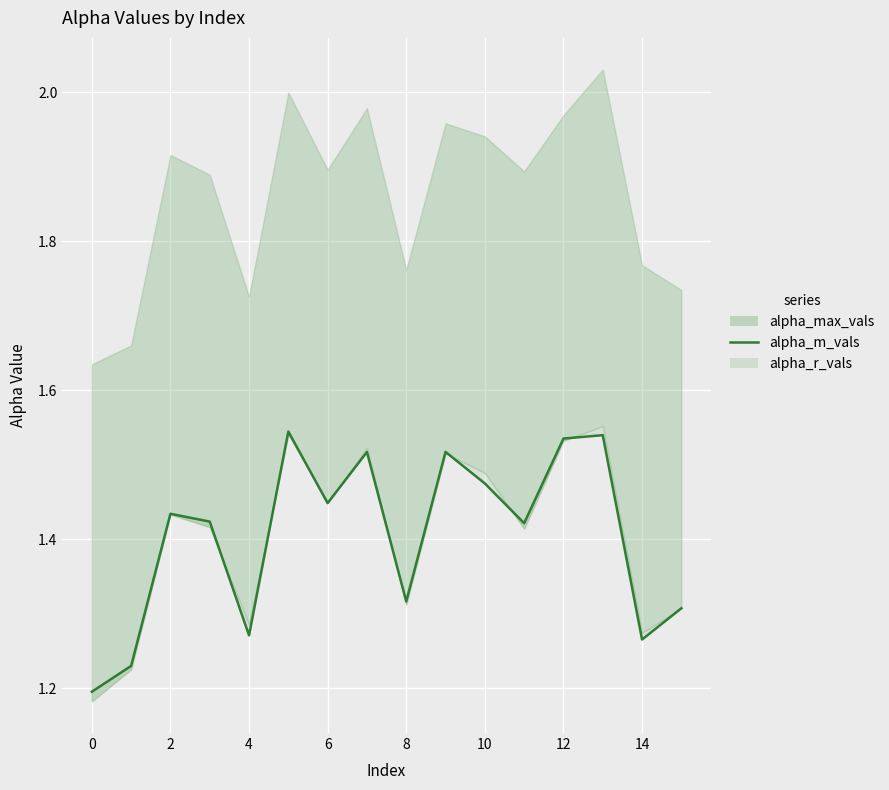

How many points are higher than both their immediate neighbors (excluding endpoints)?

5